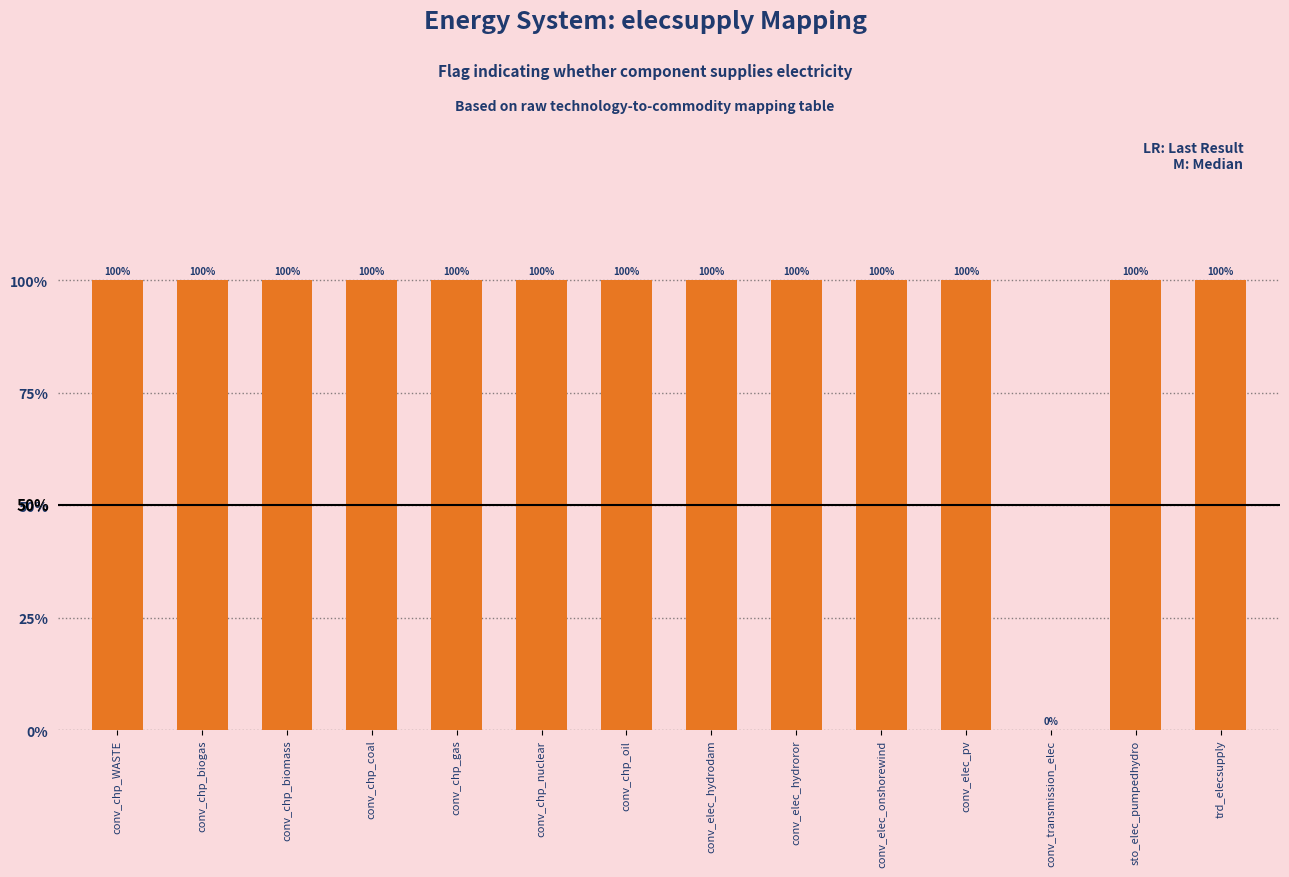

The value at conv_chp_biomass is 1. True or false?

True